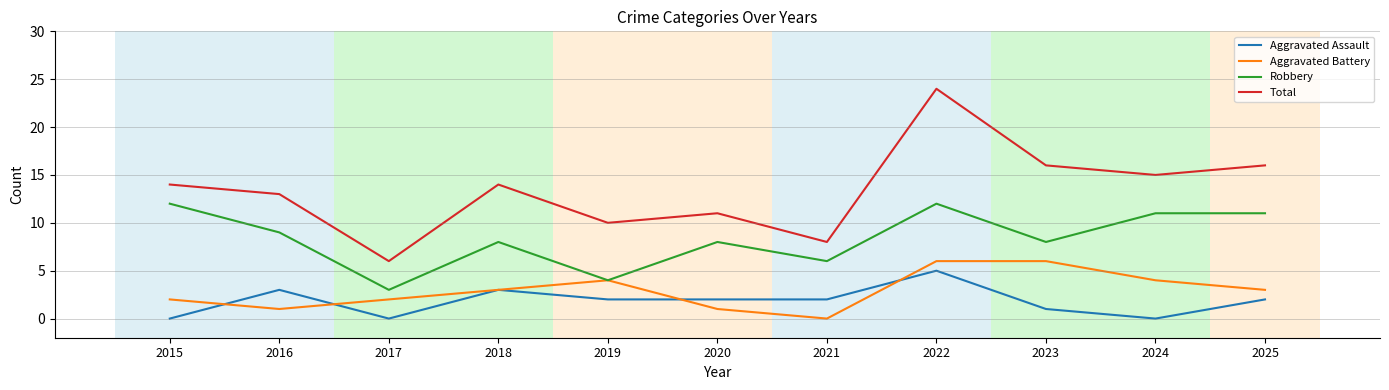

At 2024, list the series in order from largest to smallest.

Total, Robbery, Aggravated Battery, Aggravated Assault